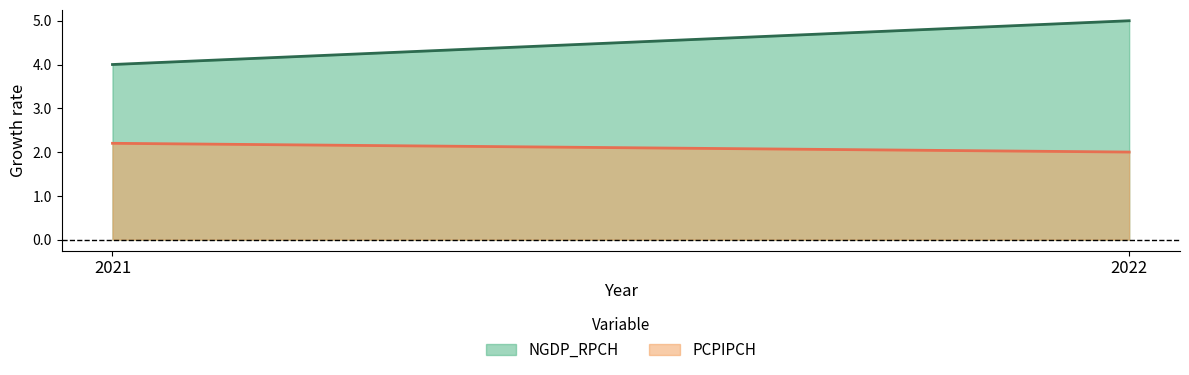

Which series has the widest spread of values?

NGDP_RPCH